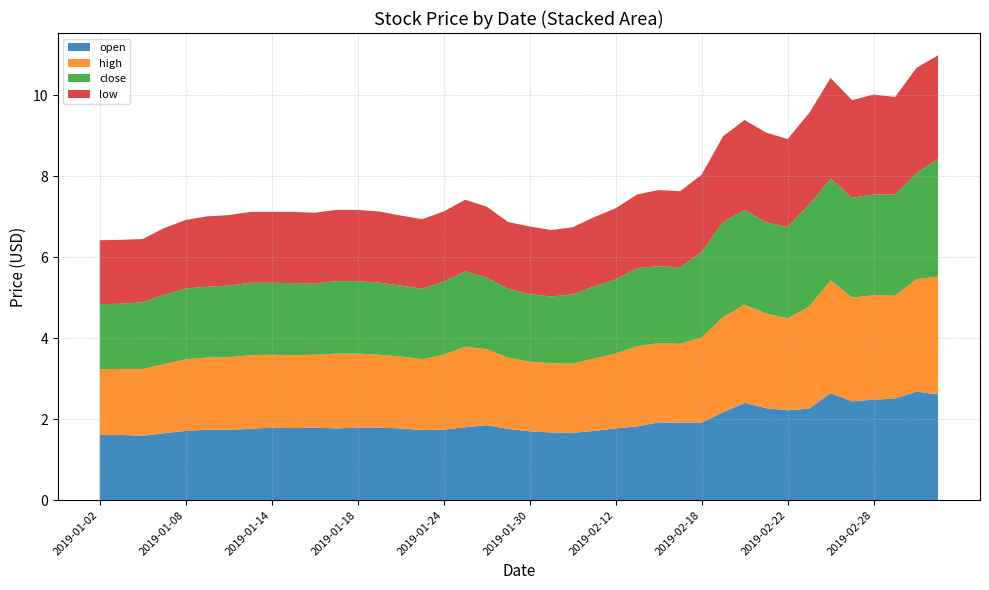

Reading right to left, what are all the values shown in this chart?

open: 2019-03-05=2.6	2019-03-04=2.7	2019-03-01=2.5	2019-02-28=2.5	2019-02-27=2.4	2019-02-26=2.6	2019-02-25=2.3	2019-02-22=2.2	2019-02-21=2.3	2019-02-20=2.4	2019-02-19=2.2	2019-02-18=1.9	2019-02-15=1.9	2019-02-14=1.9	2019-02-13=1.8	2019-02-12=1.8	2019-02-11=1.7	2019-02-01=1.7	2019-01-31=1.7	2019-01-30=1.7	2019-01-29=1.8	2019-01-28=1.9	2019-01-25=1.8	2019-01-24=1.7	2019-01-23=1.7	2019-01-22=1.8	2019-01-21=1.8	2019-01-18=1.8	2019-01-17=1.8	2019-01-16=1.8	2019-01-15=1.8	2019-01-14=1.8	2019-01-11=1.8	2019-01-10=1.7	2019-01-09=1.7	2019-01-08=1.7	2019-01-07=1.6	2019-01-04=1.6	2019-01-03=1.6	2019-01-02=1.6
high: 2019-03-05=2.9	2019-03-04=2.8	2019-03-01=2.5	2019-02-28=2.6	2019-02-27=2.6	2019-02-26=2.8	2019-02-25=2.5	2019-02-22=2.3	2019-02-21=2.3	2019-02-20=2.4	2019-02-19=2.4	2019-02-18=2.1	2019-02-15=1.9	2019-02-14=2.0	2019-02-13=2.0	2019-02-12=1.9	2019-02-11=1.8	2019-02-01=1.7	2019-01-31=1.7	2019-01-30=1.7	2019-01-29=1.8	2019-01-28=1.9	2019-01-25=2.0	2019-01-24=1.9	2019-01-23=1.8	2019-01-22=1.8	2019-01-21=1.8	2019-01-18=1.8	2019-01-17=1.9	2019-01-16=1.8	2019-01-15=1.8	2019-01-14=1.8	2019-01-11=1.8	2019-01-10=1.8	2019-01-09=1.8	2019-01-08=1.8	2019-01-07=1.7	2019-01-04=1.6	2019-01-03=1.6	2019-01-02=1.6
close: 2019-03-05=2.9	2019-03-04=2.6	2019-03-01=2.5	2019-02-28=2.5	2019-02-27=2.5	2019-02-26=2.5	2019-02-25=2.5	2019-02-22=2.3	2019-02-21=2.2	2019-02-20=2.3	2019-02-19=2.4	2019-02-18=2.1	2019-02-15=1.9	2019-02-14=1.9	2019-02-13=1.9	2019-02-12=1.8	2019-02-11=1.8	2019-02-01=1.7	2019-01-31=1.6	2019-01-30=1.7	2019-01-29=1.7	2019-01-28=1.8	2019-01-25=1.9	2019-01-24=1.8	2019-01-23=1.7	2019-01-22=1.8	2019-01-21=1.8	2019-01-18=1.8	2019-01-17=1.8	2019-01-16=1.8	2019-01-15=1.8	2019-01-14=1.8	2019-01-11=1.8	2019-01-10=1.8	2019-01-09=1.8	2019-01-08=1.8	2019-01-07=1.7	2019-01-04=1.6	2019-01-03=1.6	2019-01-02=1.6
low: 2019-03-05=2.6	2019-03-04=2.6	2019-03-01=2.4	2019-02-28=2.5	2019-02-27=2.4	2019-02-26=2.5	2019-02-25=2.3	2019-02-22=2.2	2019-02-21=2.2	2019-02-20=2.2	2019-02-19=2.1	2019-02-18=1.9	2019-02-15=1.9	2019-02-14=1.9	2019-02-13=1.8	2019-02-12=1.8	2019-02-11=1.7	2019-02-01=1.7	2019-01-31=1.6	2019-01-30=1.7	2019-01-29=1.6	2019-01-28=1.8	2019-01-25=1.8	2019-01-24=1.7	2019-01-23=1.7	2019-01-22=1.7	2019-01-21=1.8	2019-01-18=1.8	2019-01-17=1.8	2019-01-16=1.8	2019-01-15=1.8	2019-01-14=1.8	2019-01-11=1.8	2019-01-10=1.7	2019-01-09=1.7	2019-01-08=1.7	2019-01-07=1.6	2019-01-04=1.6	2019-01-03=1.6	2019-01-02=1.6